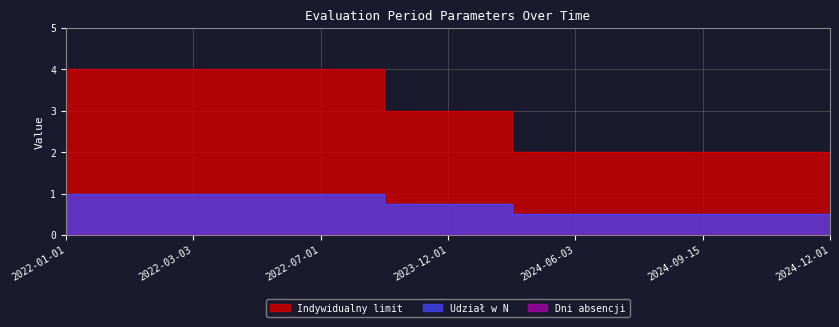

True or false: Udział w N and Indywidualny limit cross at least once.

False